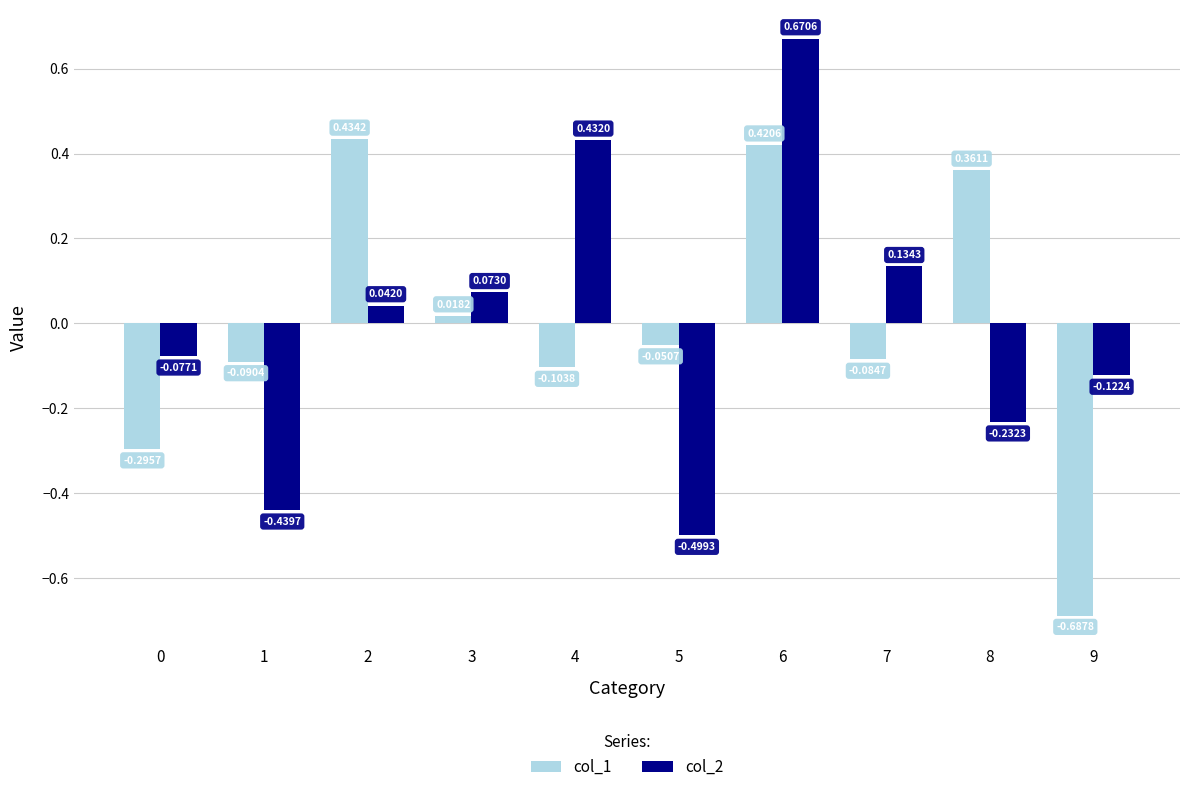

What are all the series names shown in the legend?

col_1, col_2